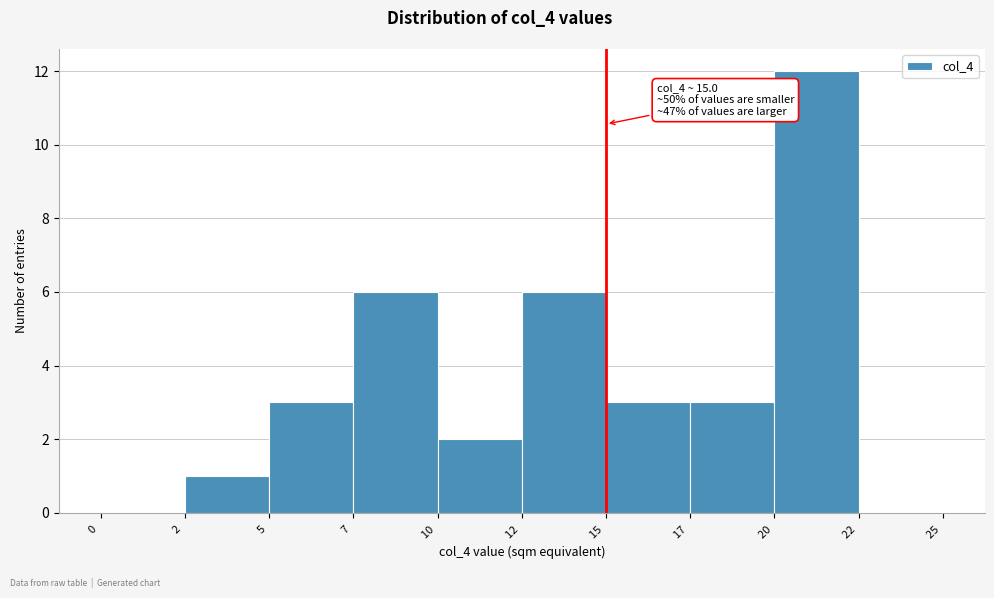

Reading right to left, list all the values displayed in this chart.

22 =0	20 =12	17 =3	15 =3	12 =6	10 =2	7 =6	5 =3	2 =1	0 =0